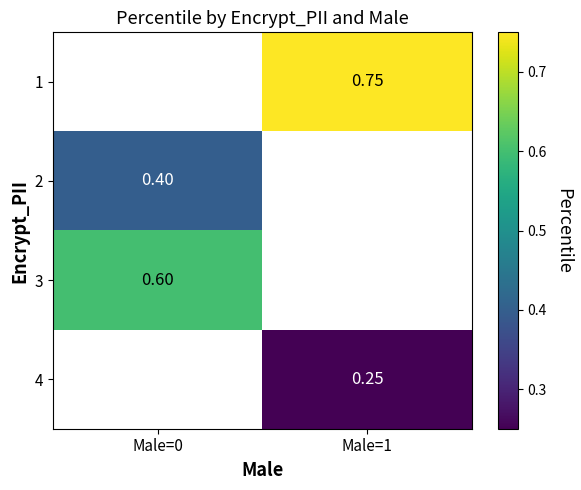

How many positive values does the 3 series have?

1